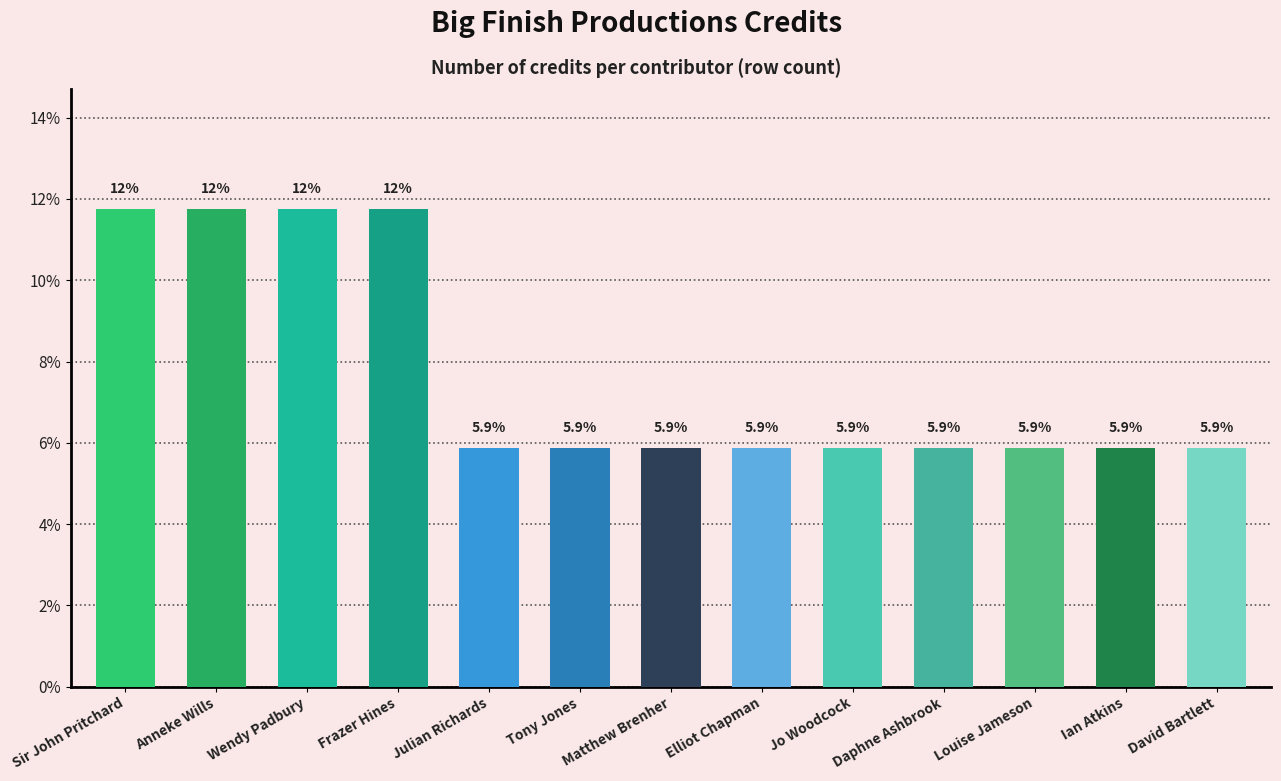

Is it true that the value at Frazer Hines is 11.8?

True